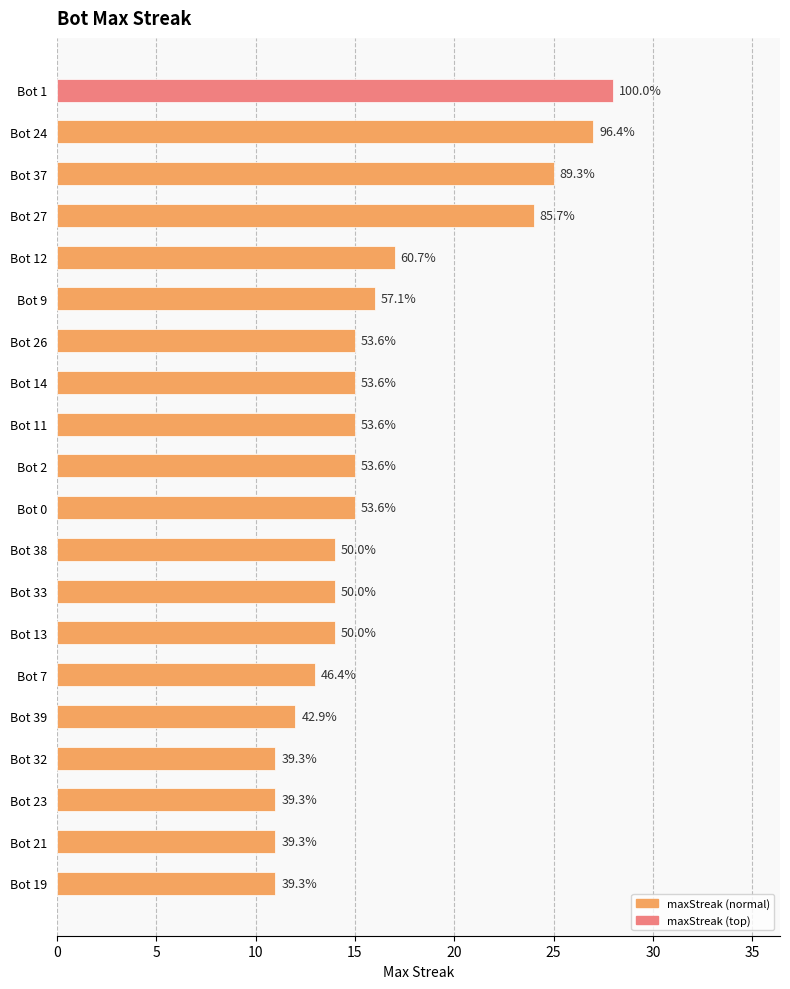

How many bars are there in total?

20